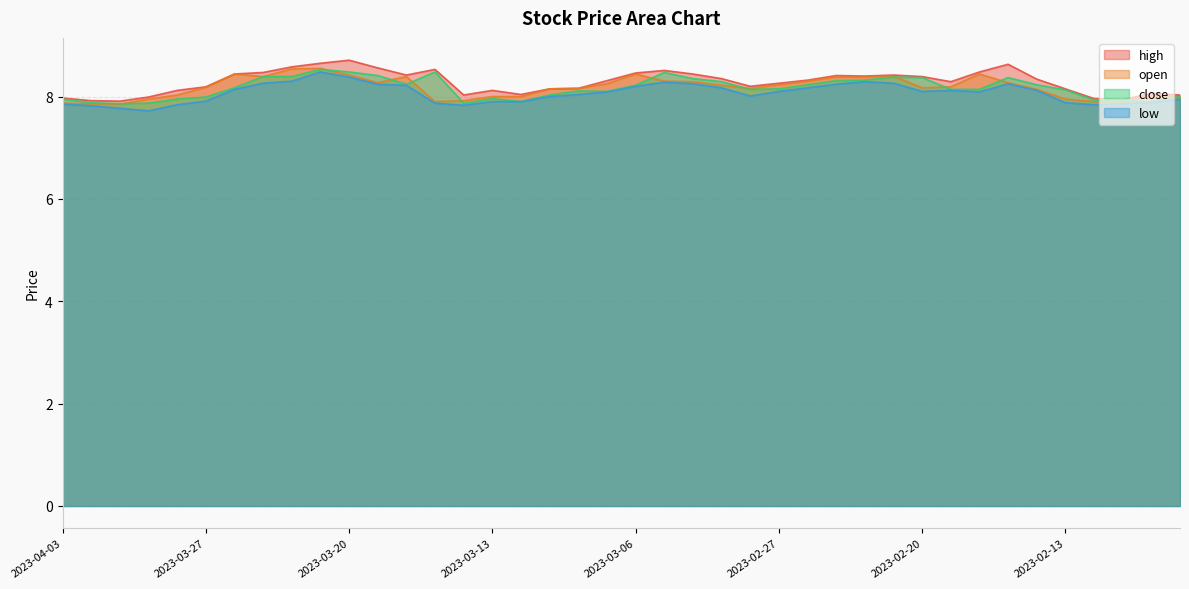

How many values in the open series are below 8?

10